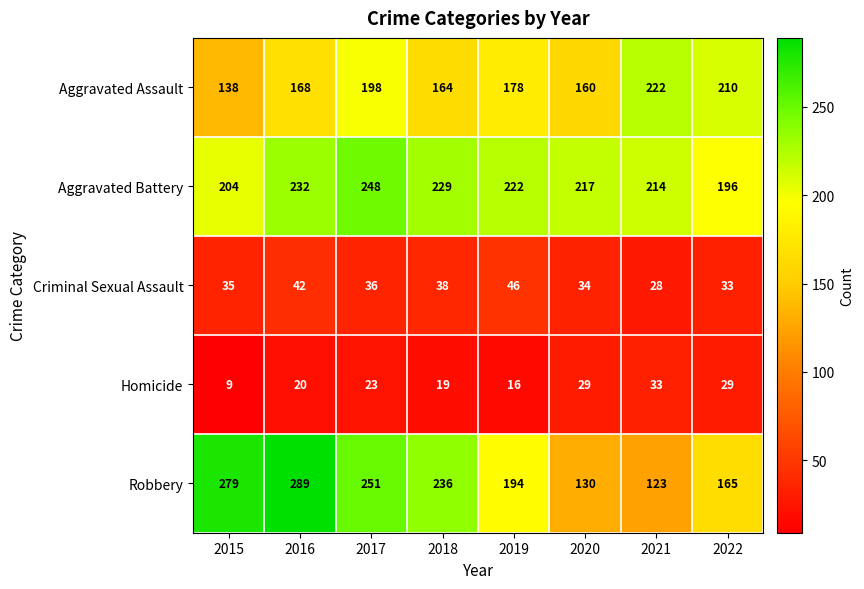

Which series has the widest spread of values?

Robbery